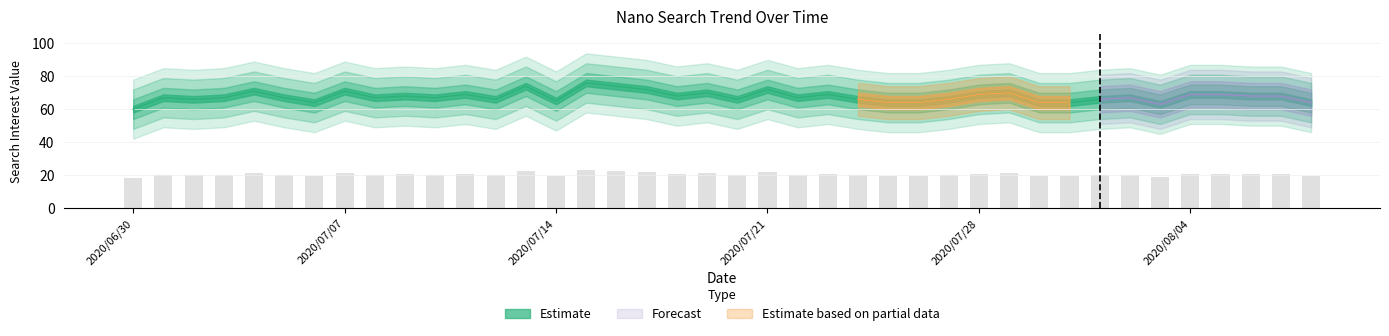

What is the difference between the maximum and second lowest values?

13